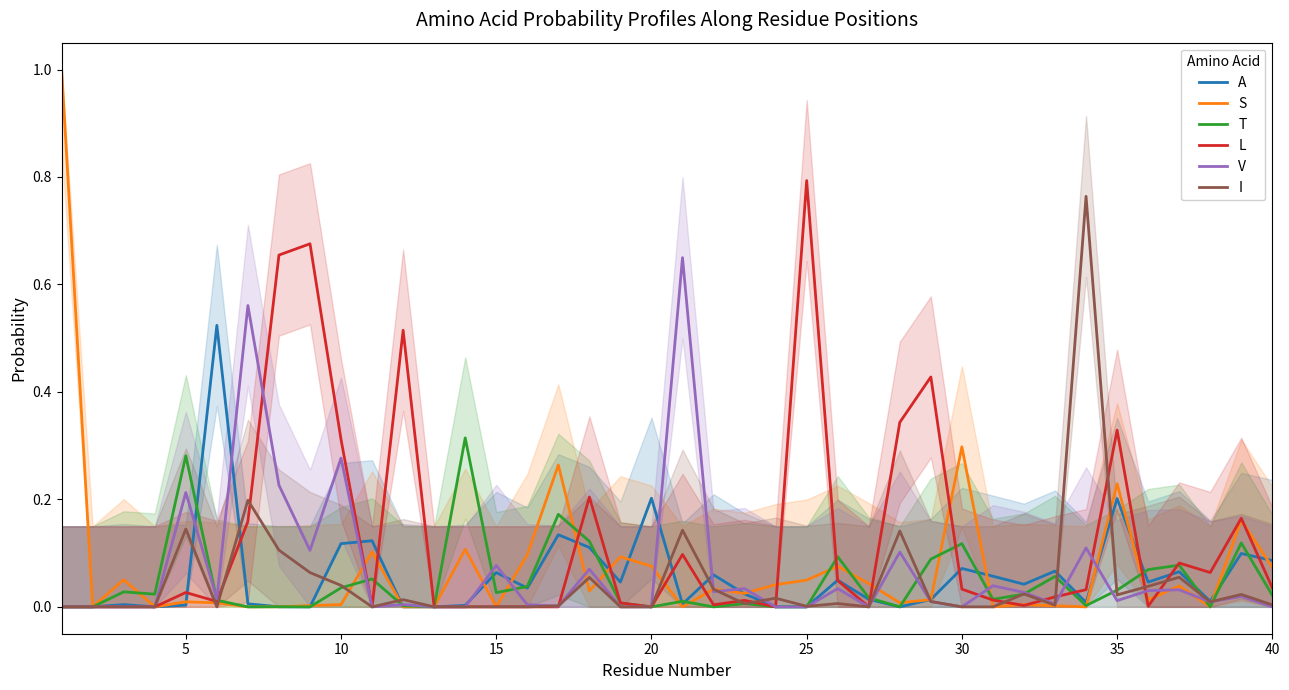

How many interior local peaks does the A series have?

13